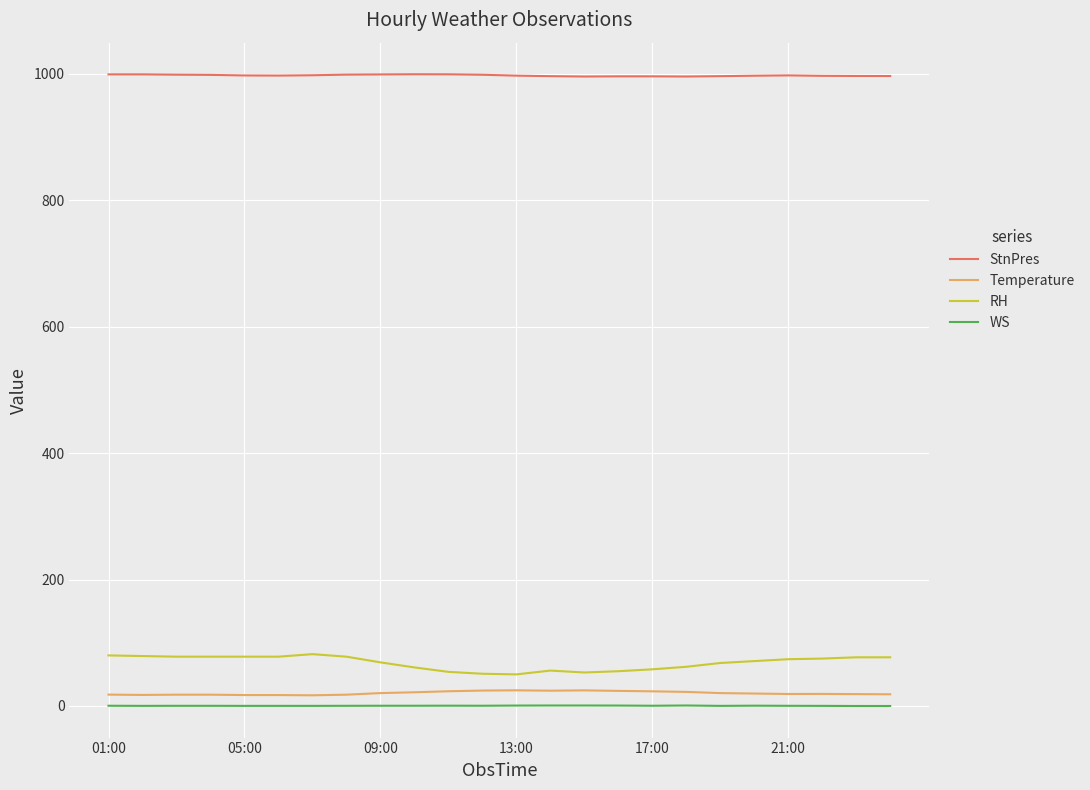

True or false: WS and RH intersect in this chart.

False